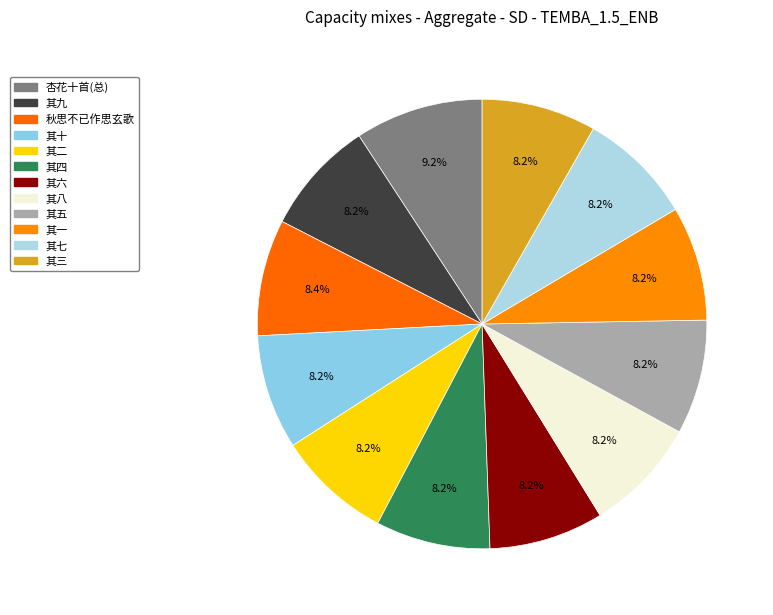

How many segments does this pie chart have?

12